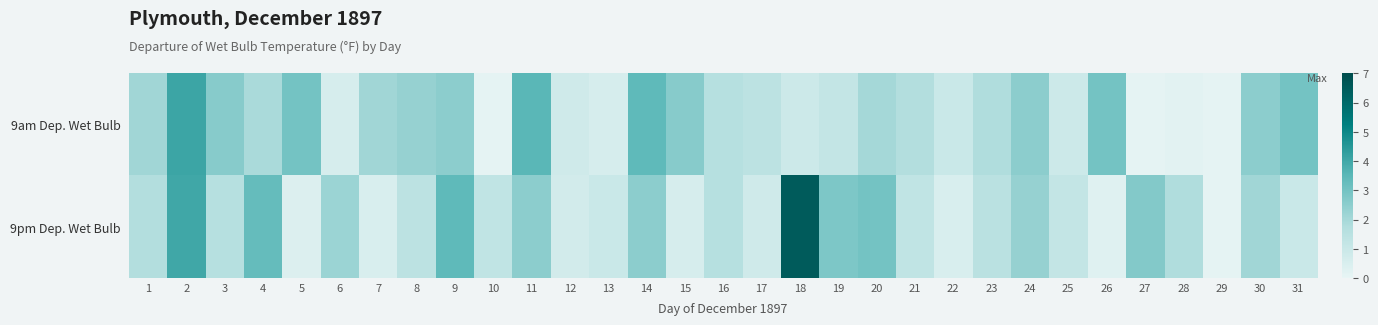

Count the number of categories in the chart.

31